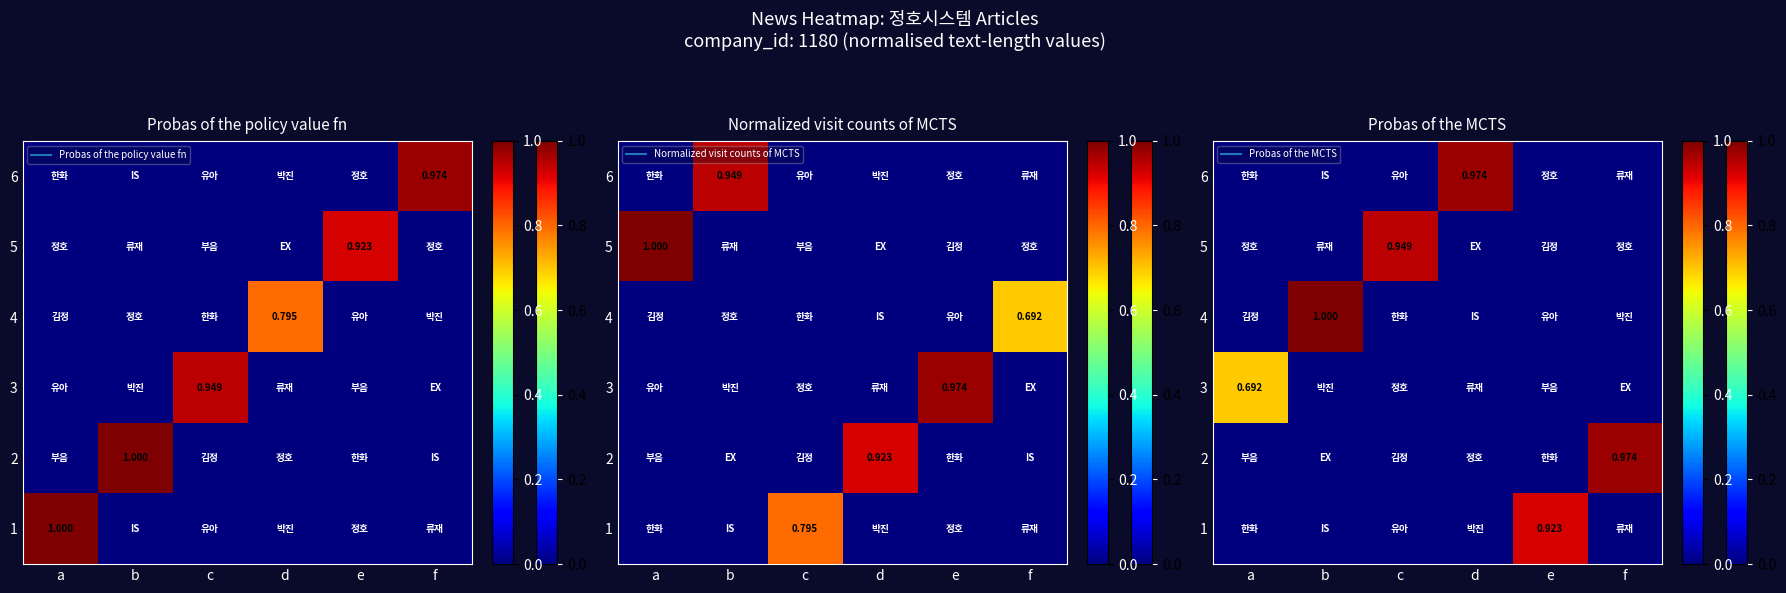

What is the spread (max minus min) of values at e?

0.9